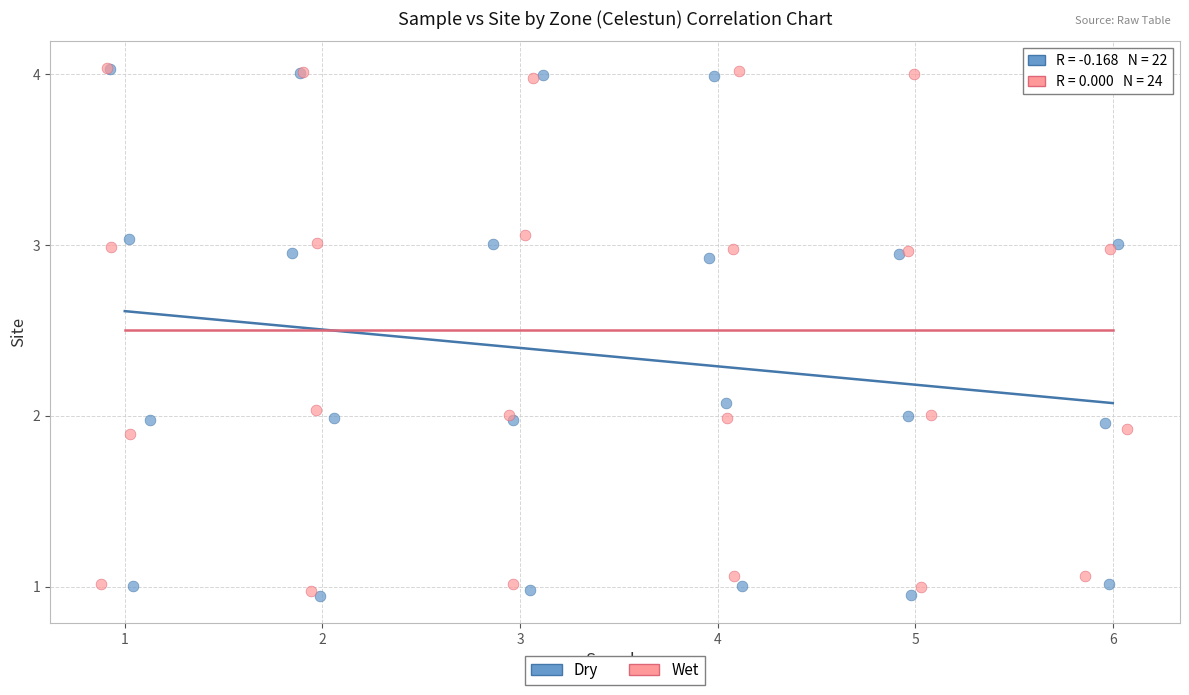

What are all the series names shown in the legend?

Dry, Wet